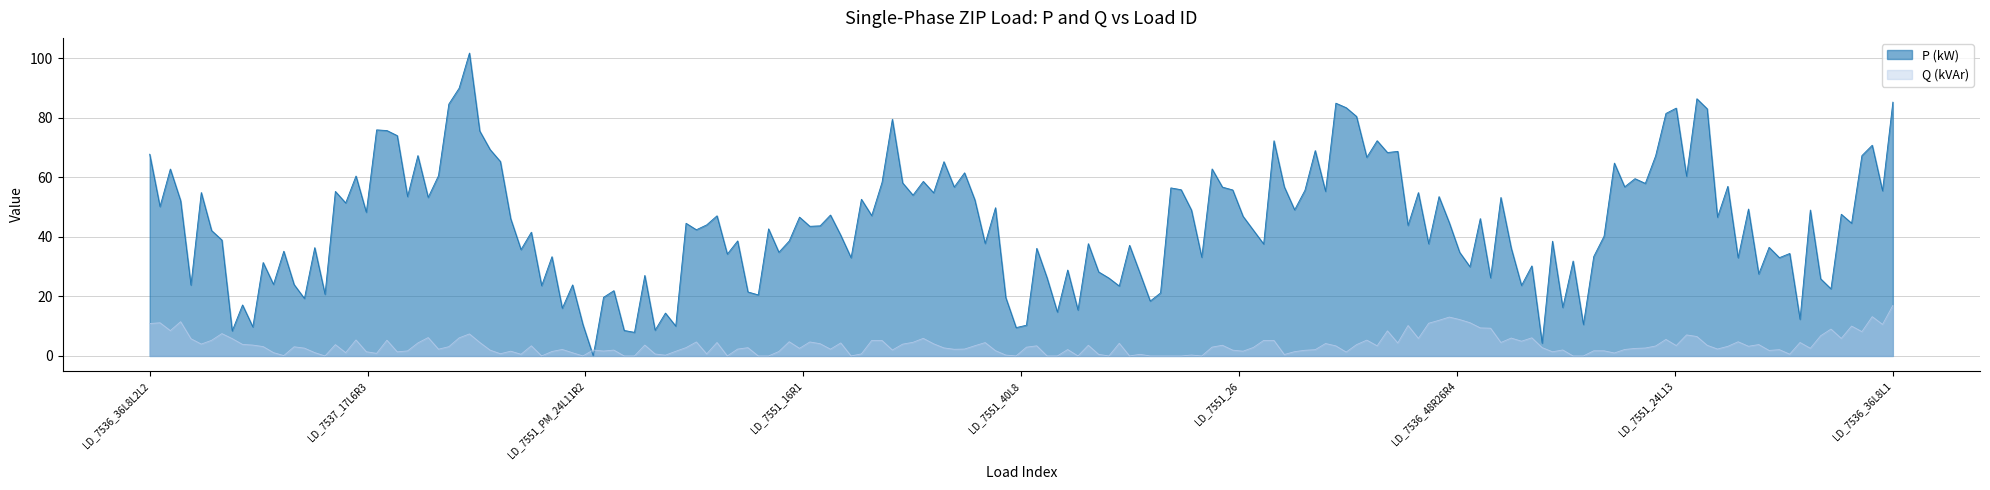

List the series in order of their peak value, lowest first.

Q (kVAr), P (kW)